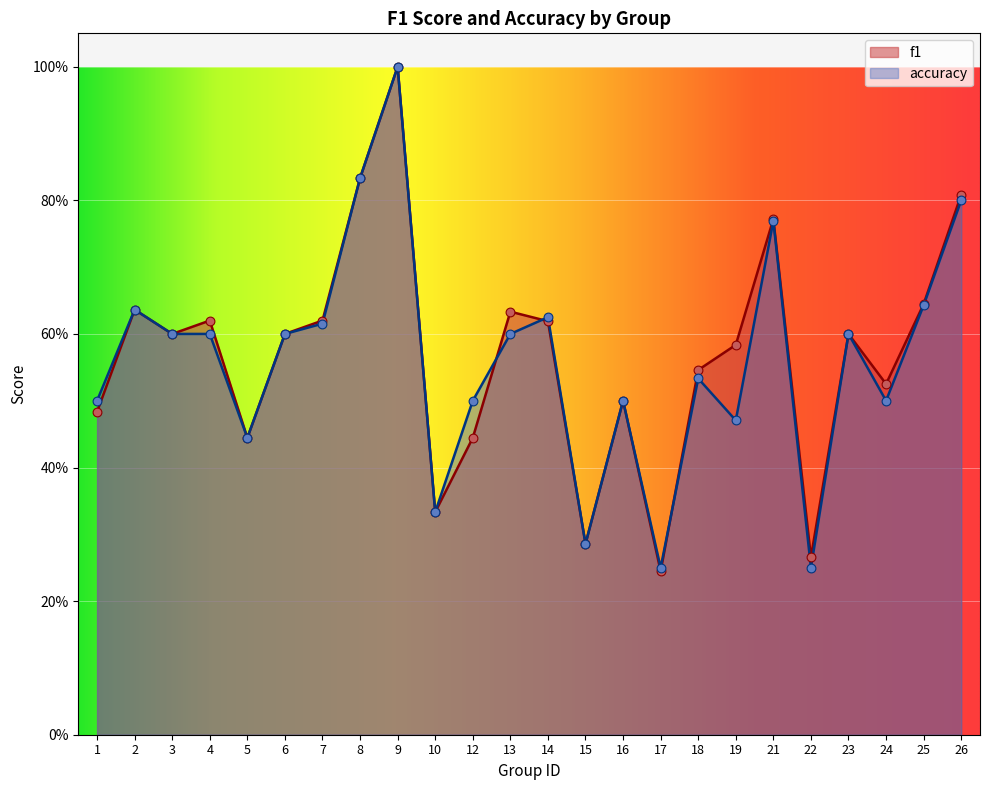

Which series reaches the minimum Y coordinate?

f1